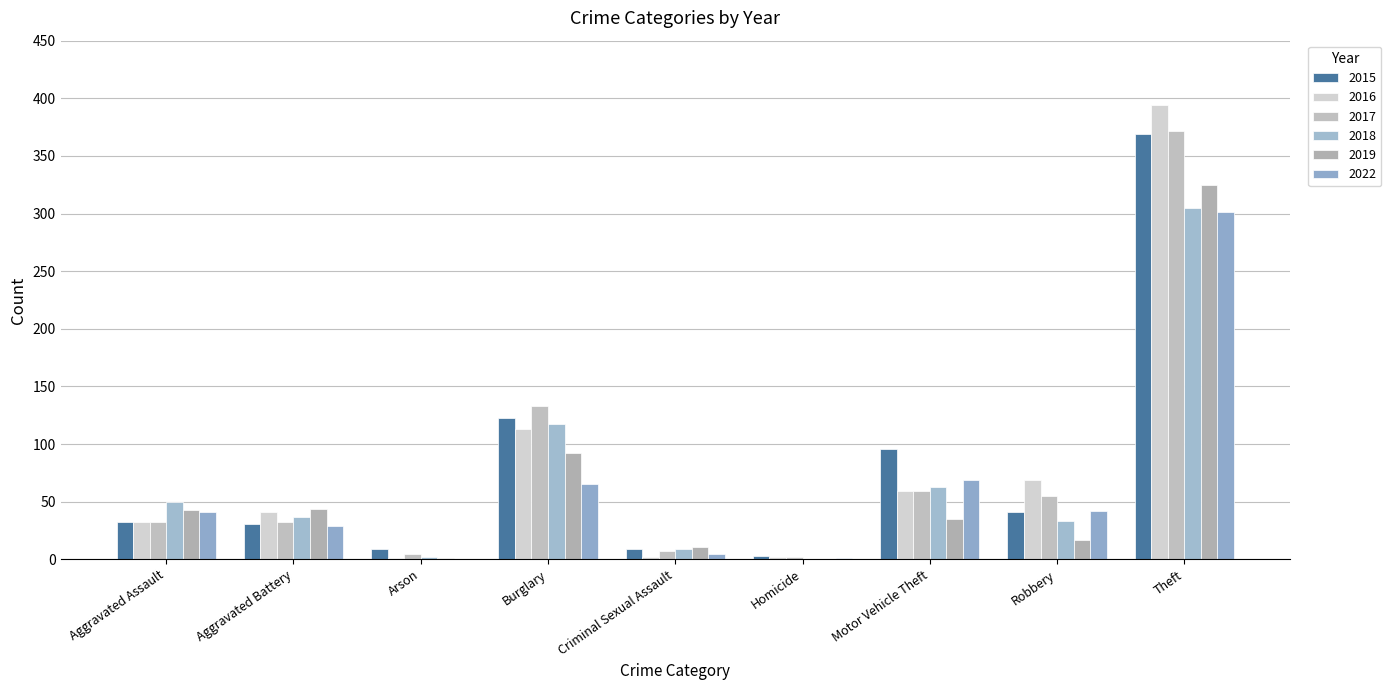

What is the approximate value of 2015 at Criminal Sexual Assault, to the nearest 5?

10